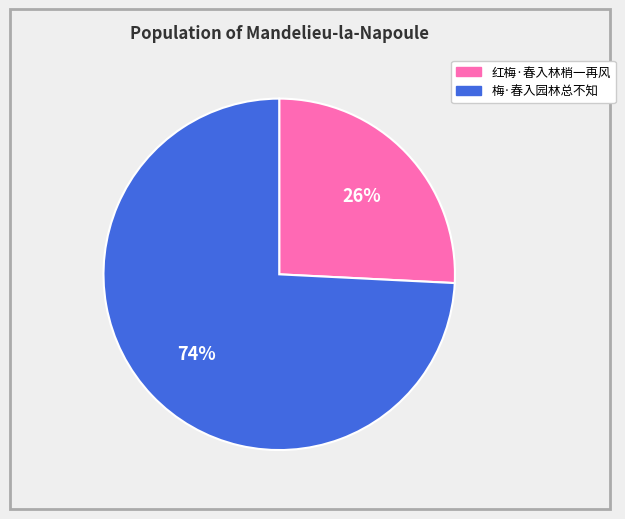

Between 红梅·春入林梢一再风 and 梅·春入园林总不知, which is larger?

梅·春入园林总不知